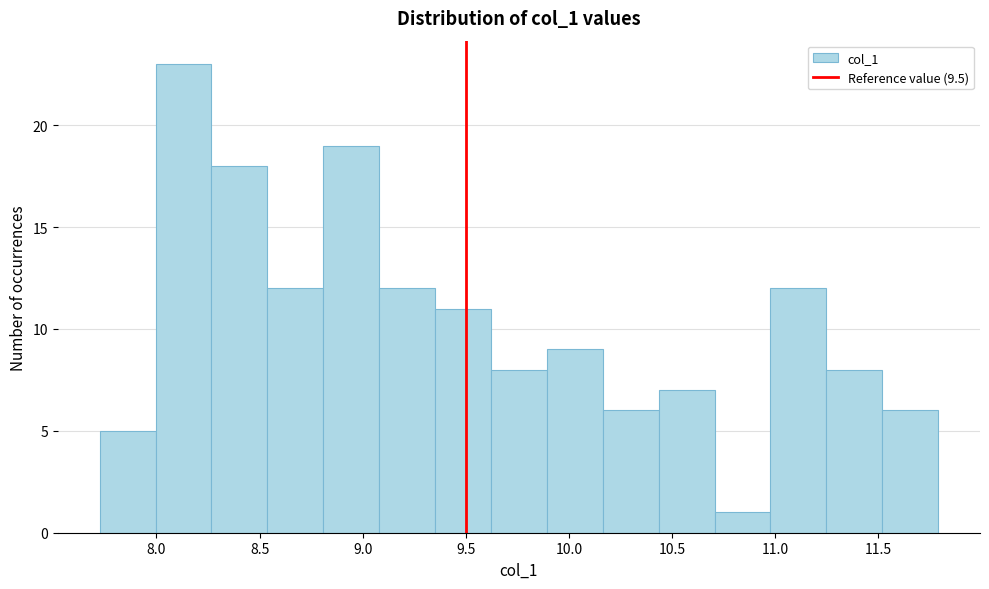

Over which range of the x-axis is the bar tallest?

8.00 to 8.25